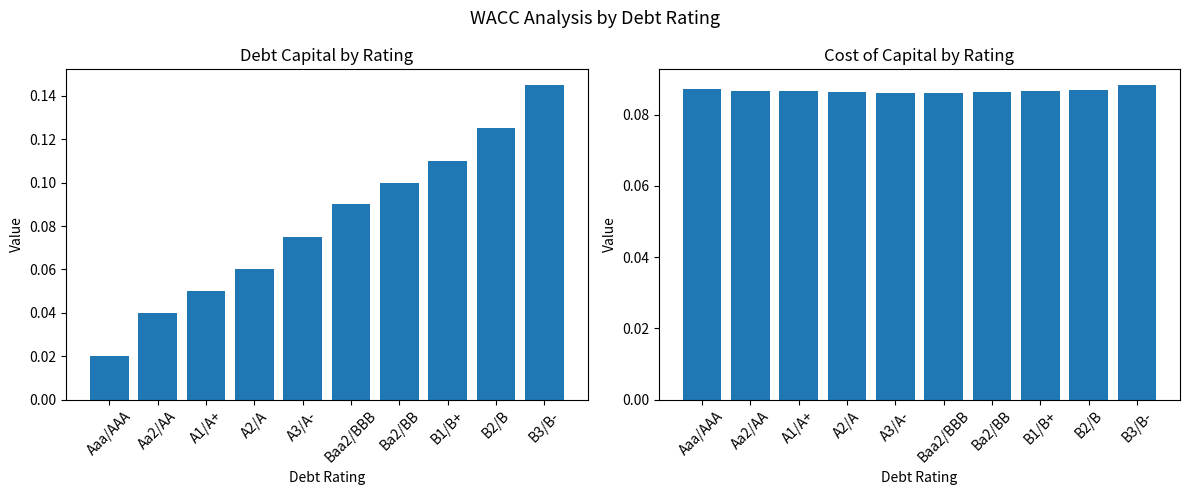

Rank the series by their average value, from lowest to highest.

debt_capital, cost_capital